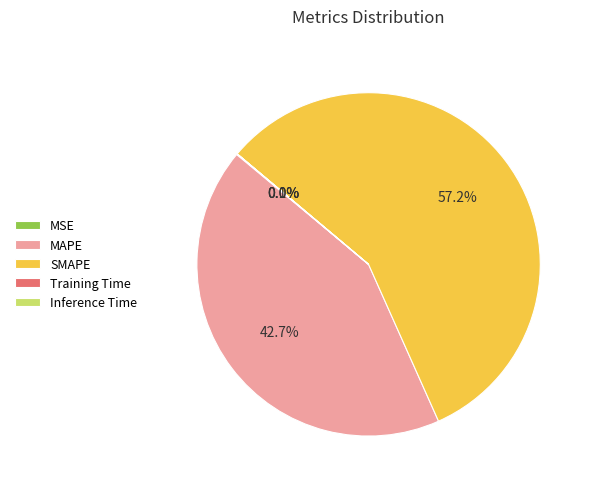

Which slice represents more than half of the pie?

SMAPE